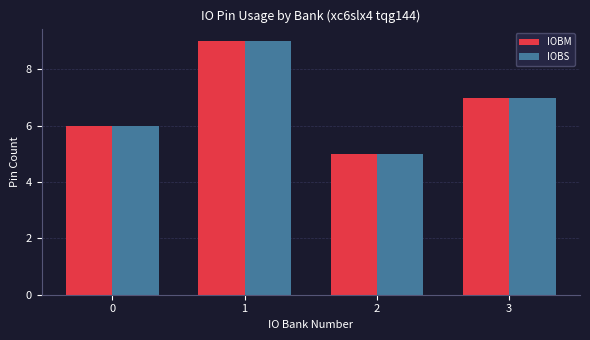

What is the sum of all IOBS values?

27